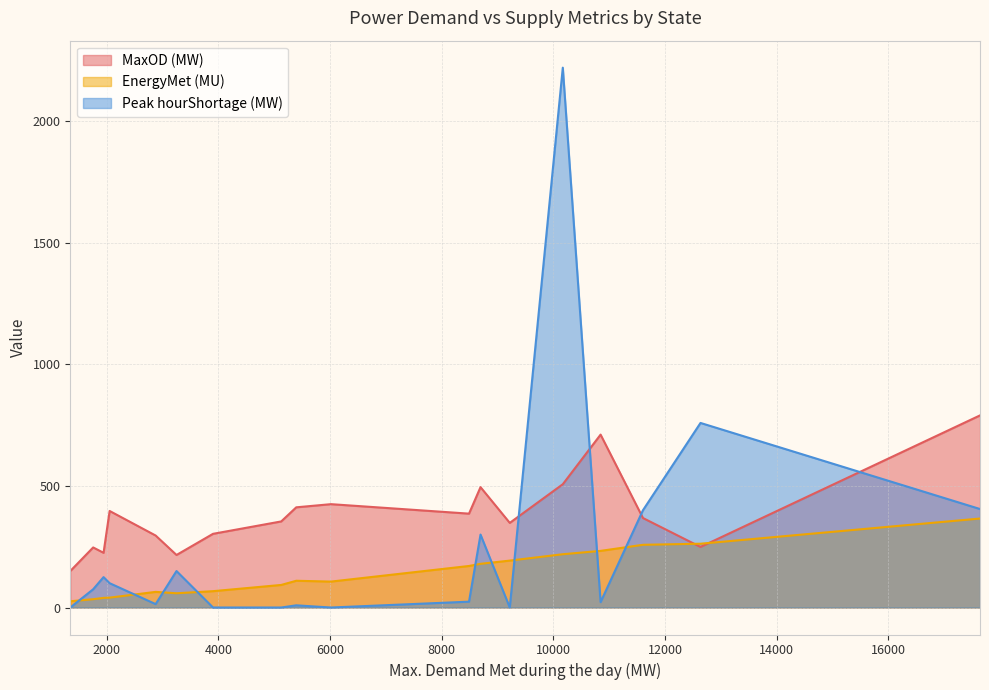

What is the difference between the maximum and second lowest values in the Peak hourShortage (MW) series?

2220.0